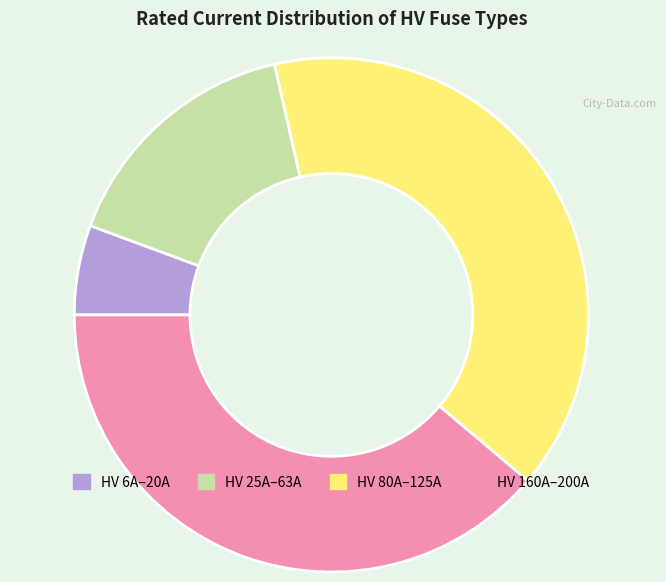

Does any single category account for the majority?

No